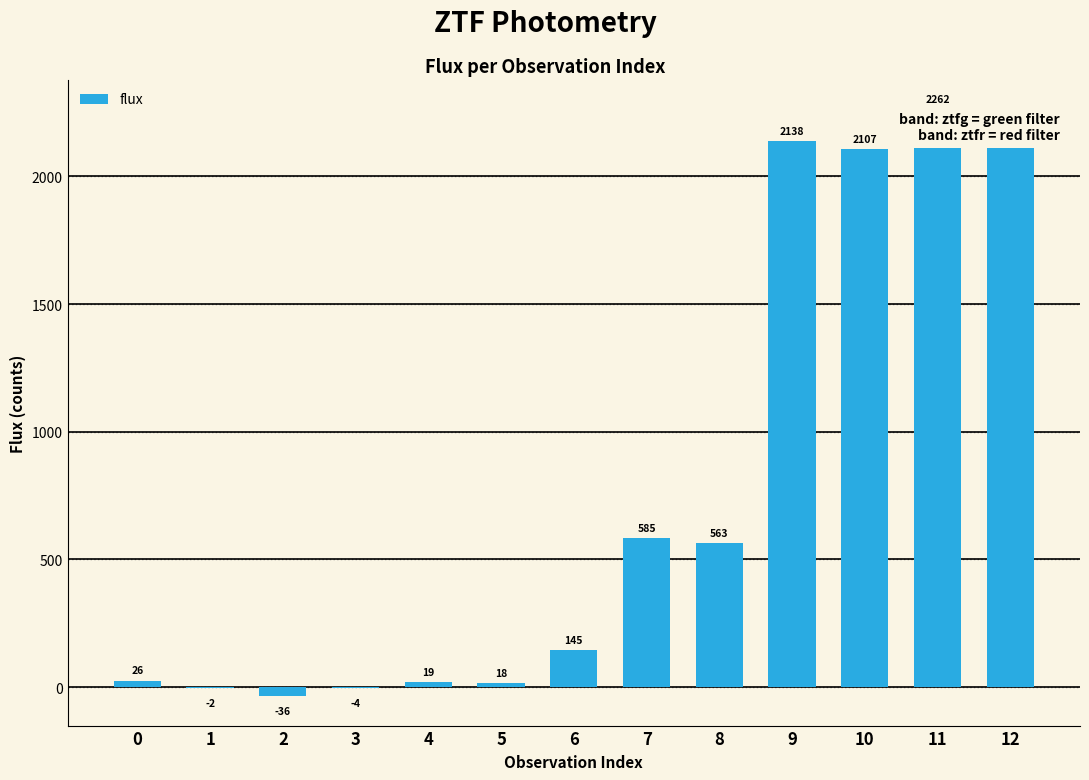

Which label corresponds to the largest value in the chart?

11